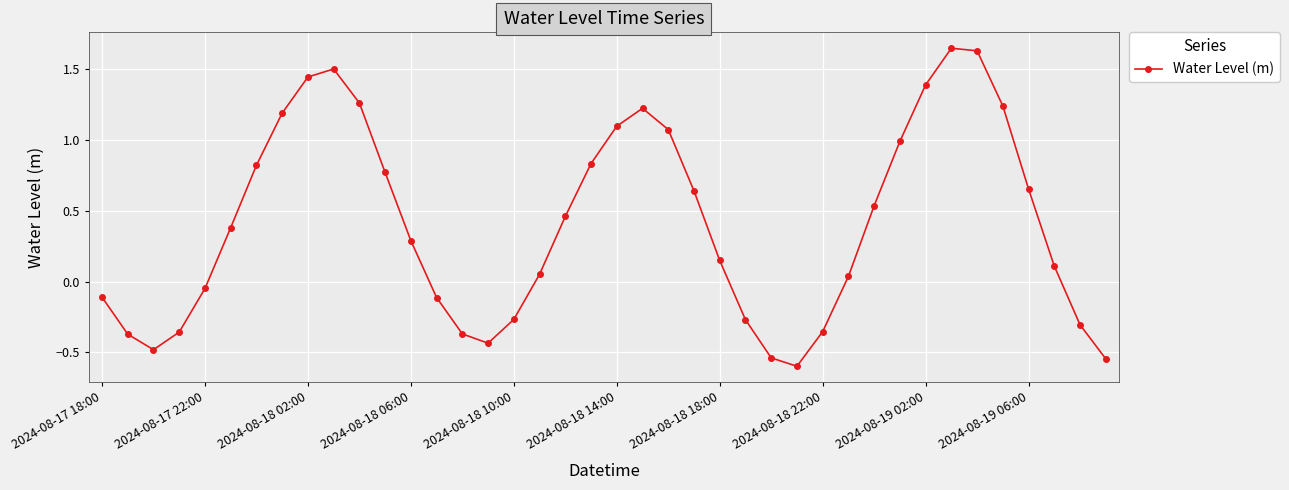

What is the minimum value shown in the chart?

-0.6